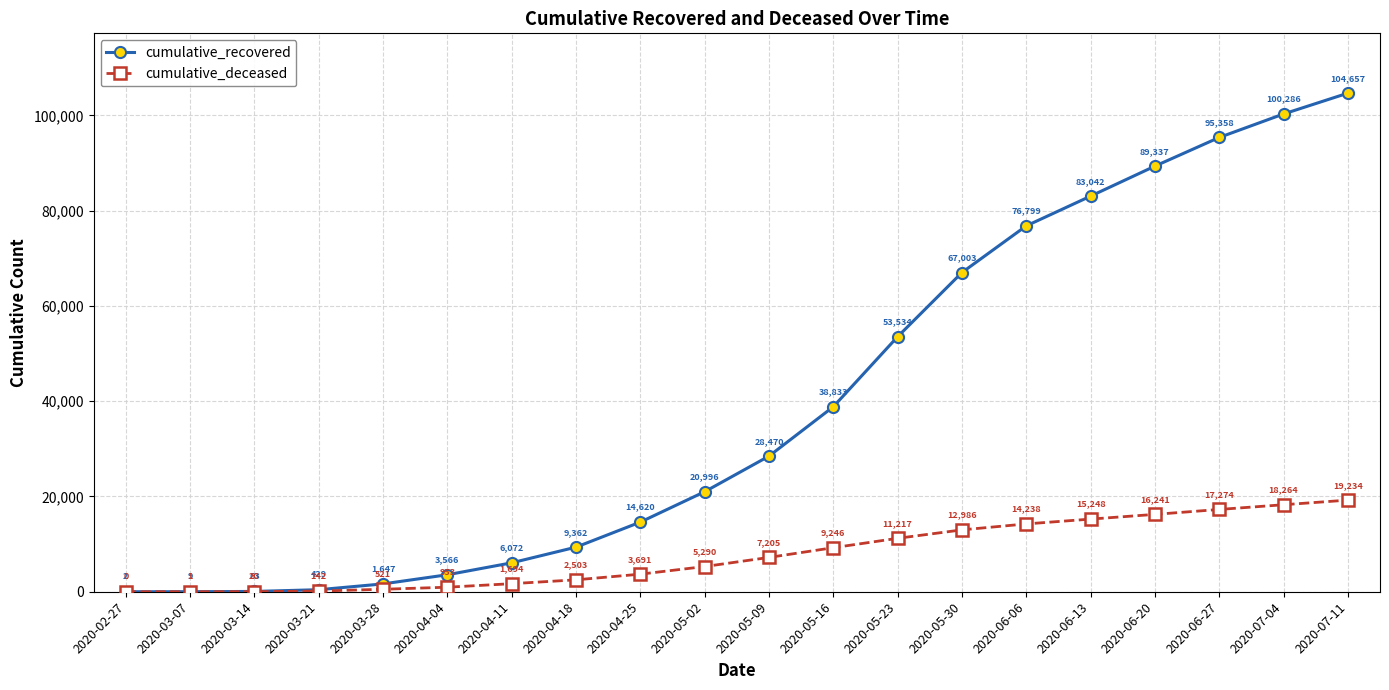

What is the difference between the cumulative_recovered values at 2020-06-20 and 2020-06-06?

12538